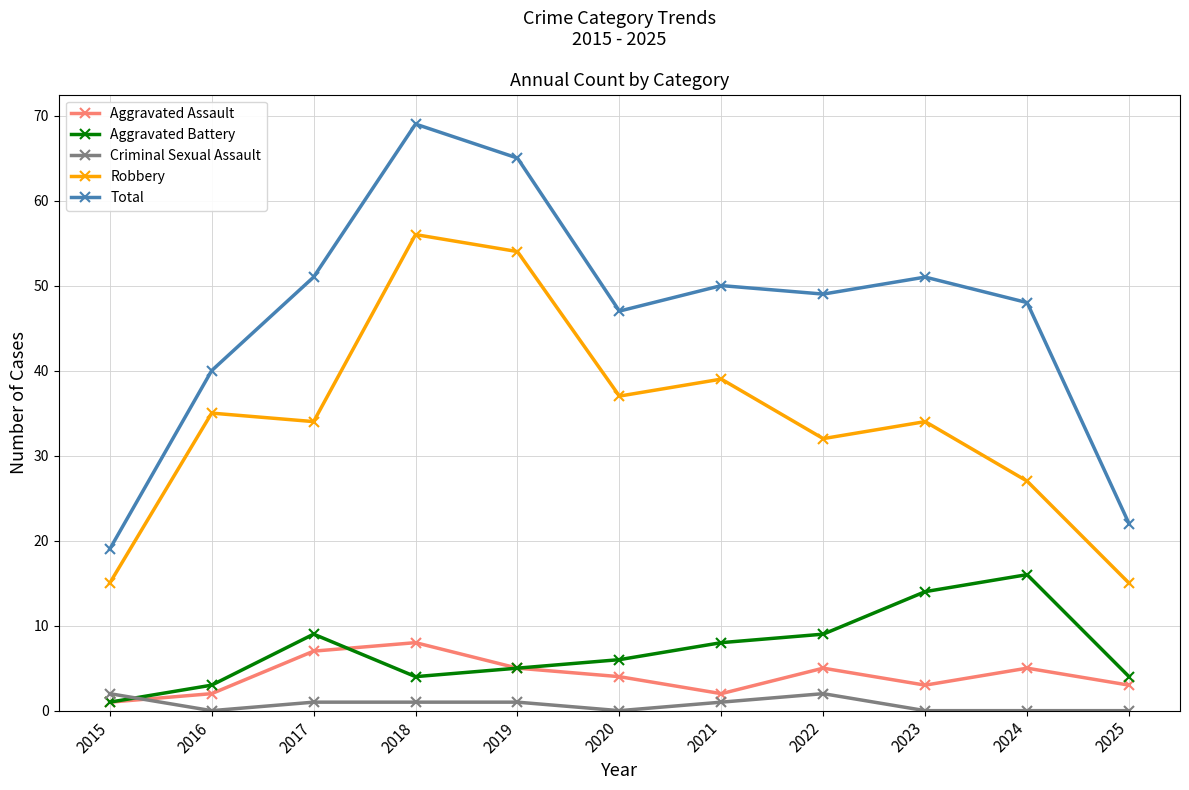

Does the chart have visible grid lines?

Yes